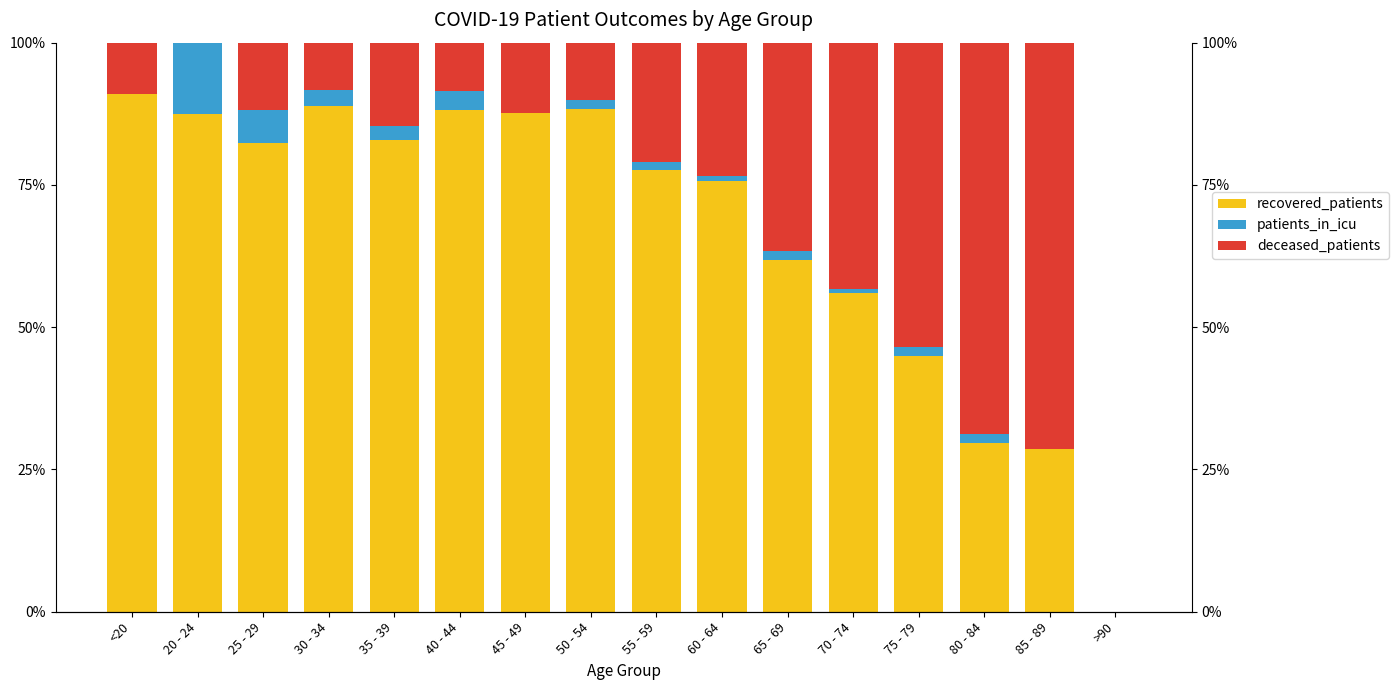

How many positive values does the deceased_patients series have?

14